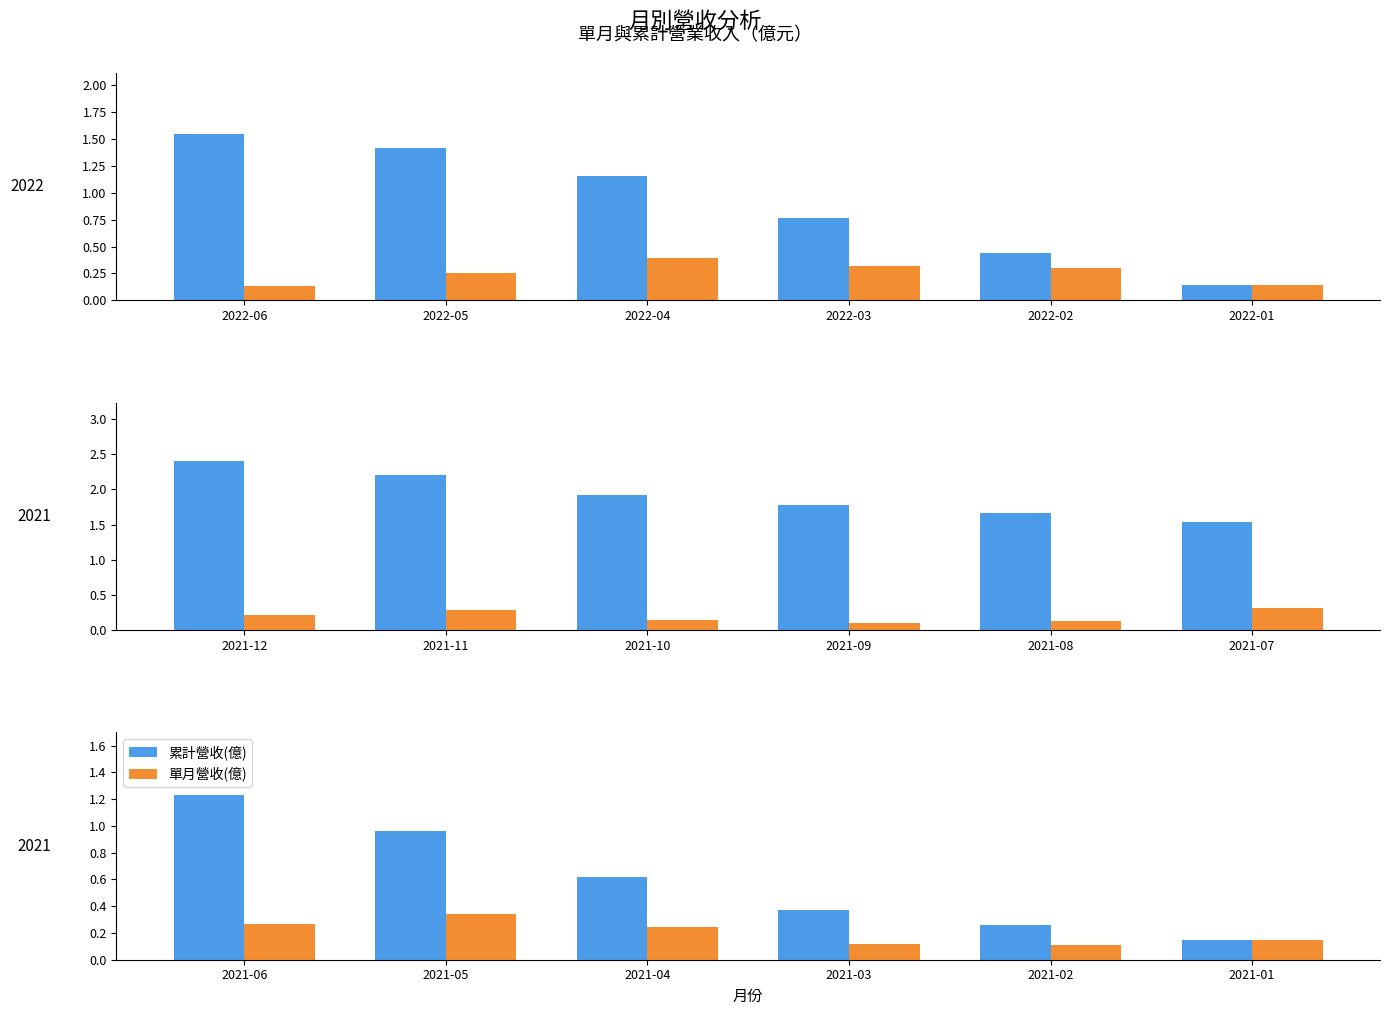

Which series has the largest total across all categories?

累計營收(億)